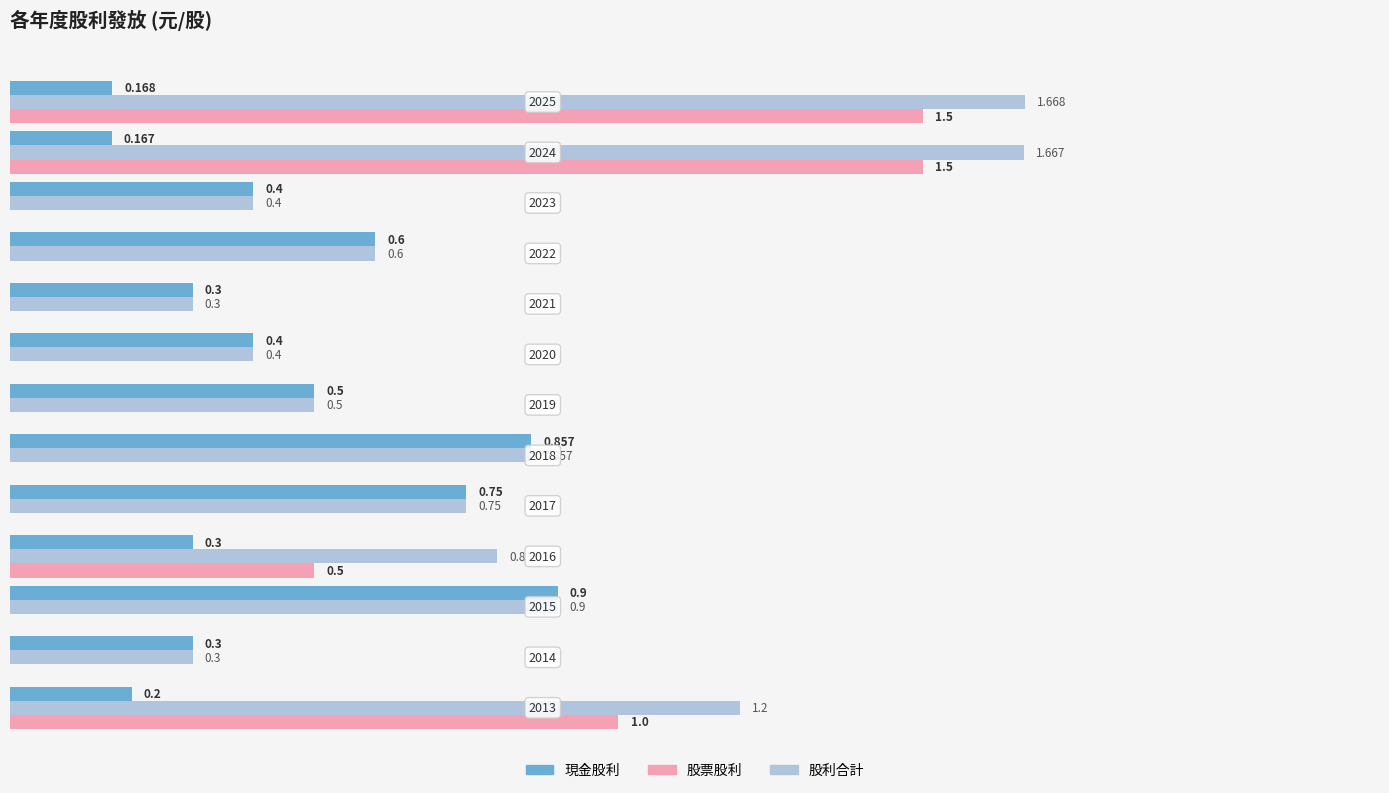

Which series has the largest total across all categories?

股利合計